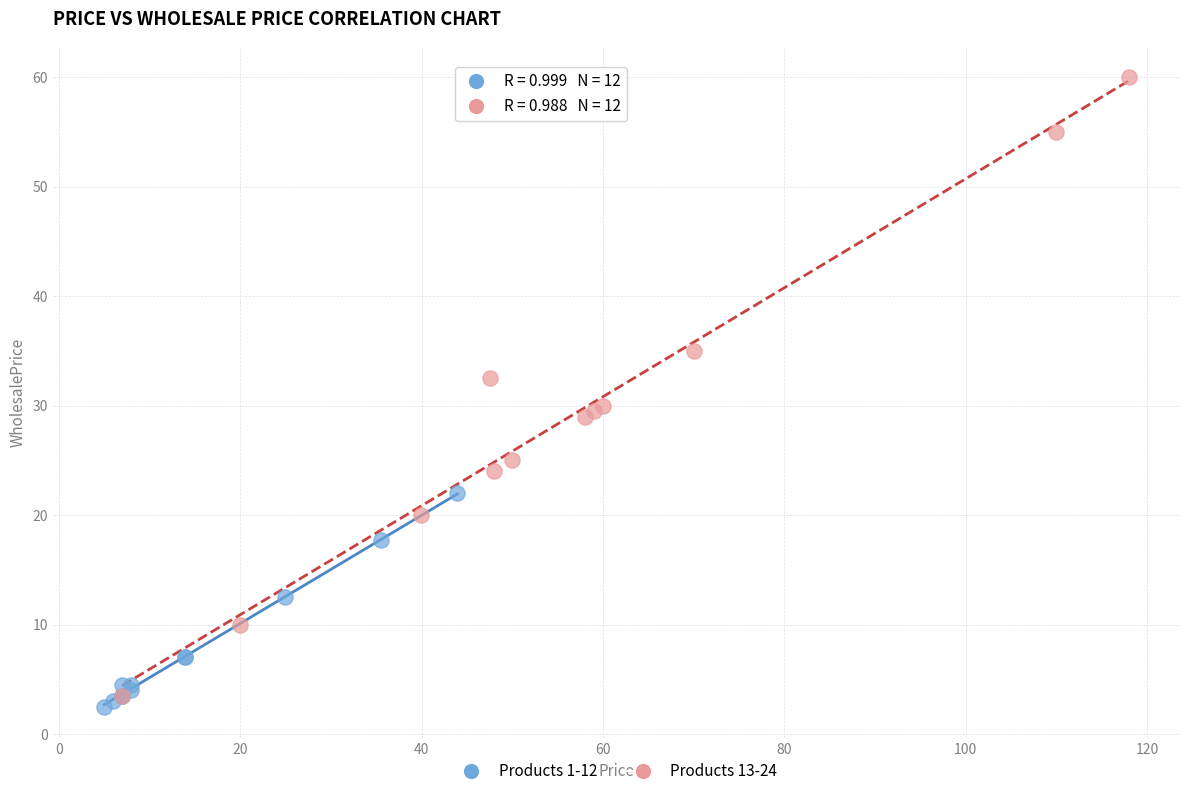

Which series contains the highest Y value?

Products 13-24